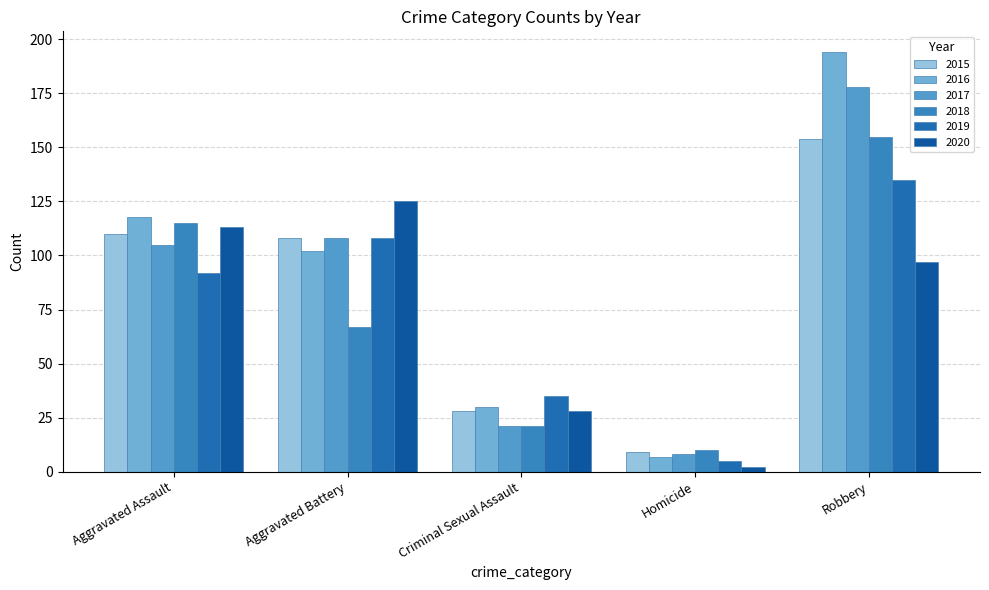

At how many categories does at least one series exceed 37?

3